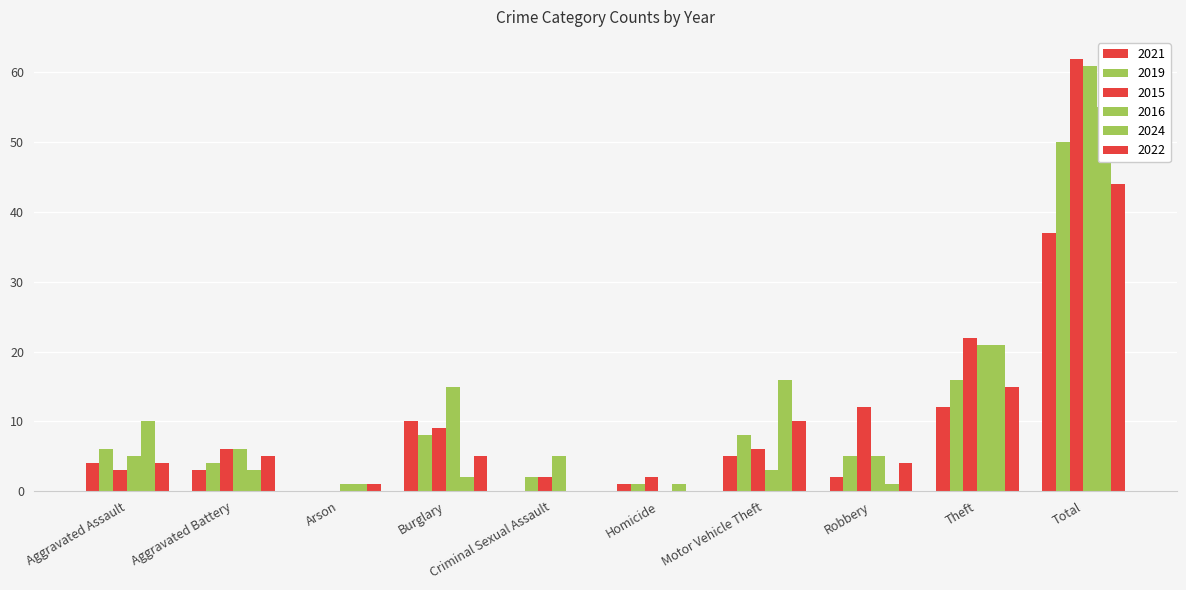

Reading left to right, extract all data points from this chart.

2021: 4	3	0	10	0	1	5	2	12	37
2019: 6	4	0	8	2	1	8	5	16	50
2015: 3	6	0	9	2	2	6	12	22	62
2016: 5	6	1	15	5	0	3	5	21	61
2024: 10	3	1	2	0	1	16	1	21	55
2022: 4	5	1	5	0	0	10	4	15	44